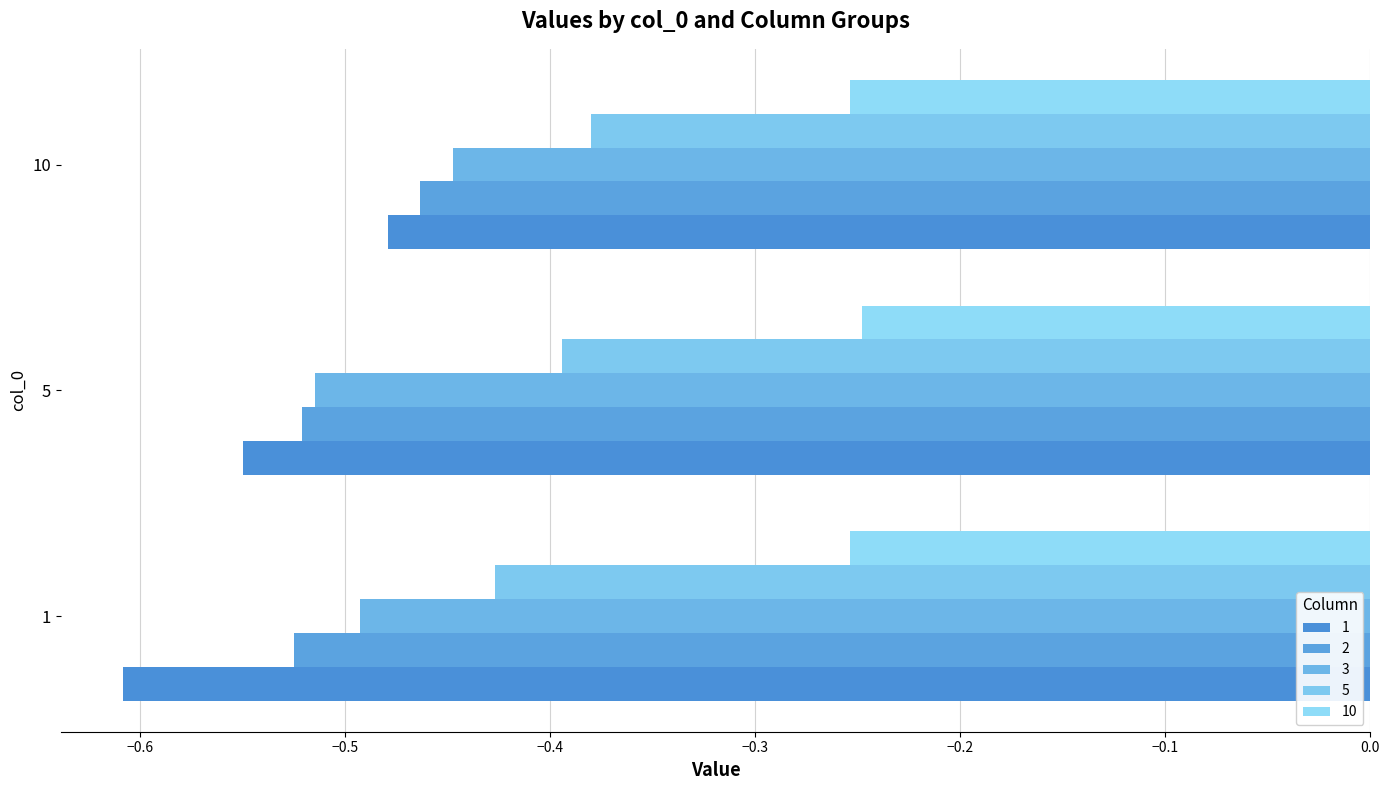

What is the total value across all series at 1?

-2.3